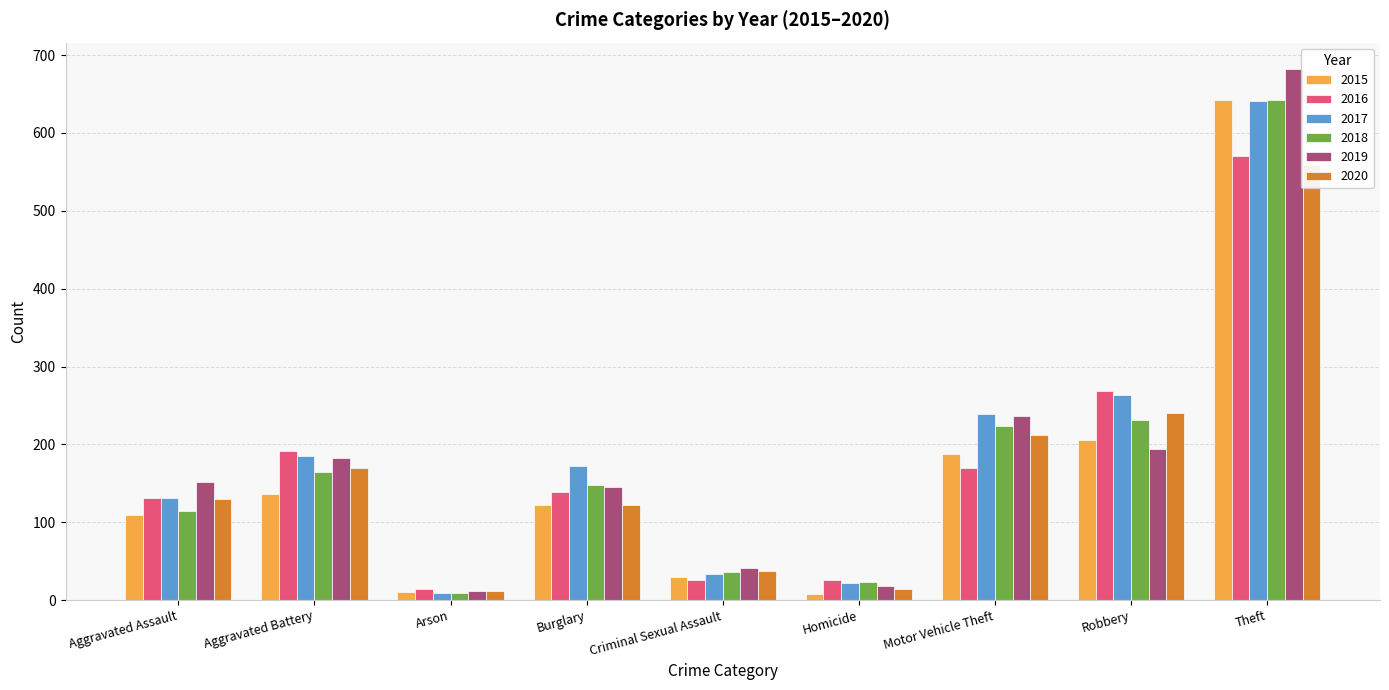

How many groups of bars are there?

9